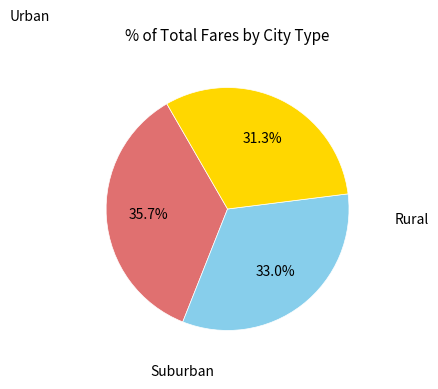

Does any single category account for the majority?

No